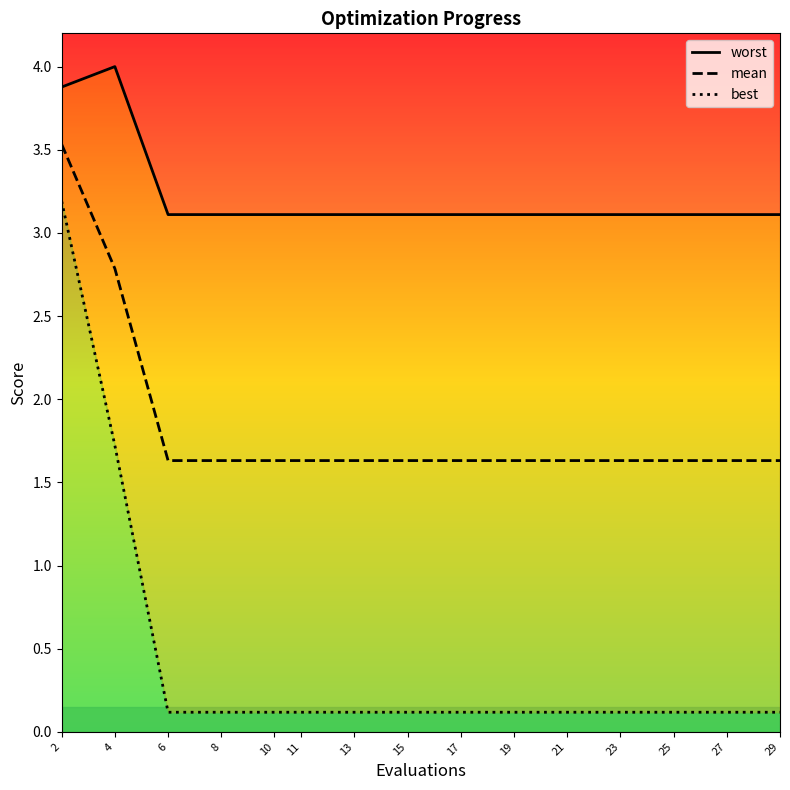

The worst series shows 3.1 at 11. True or false?

True